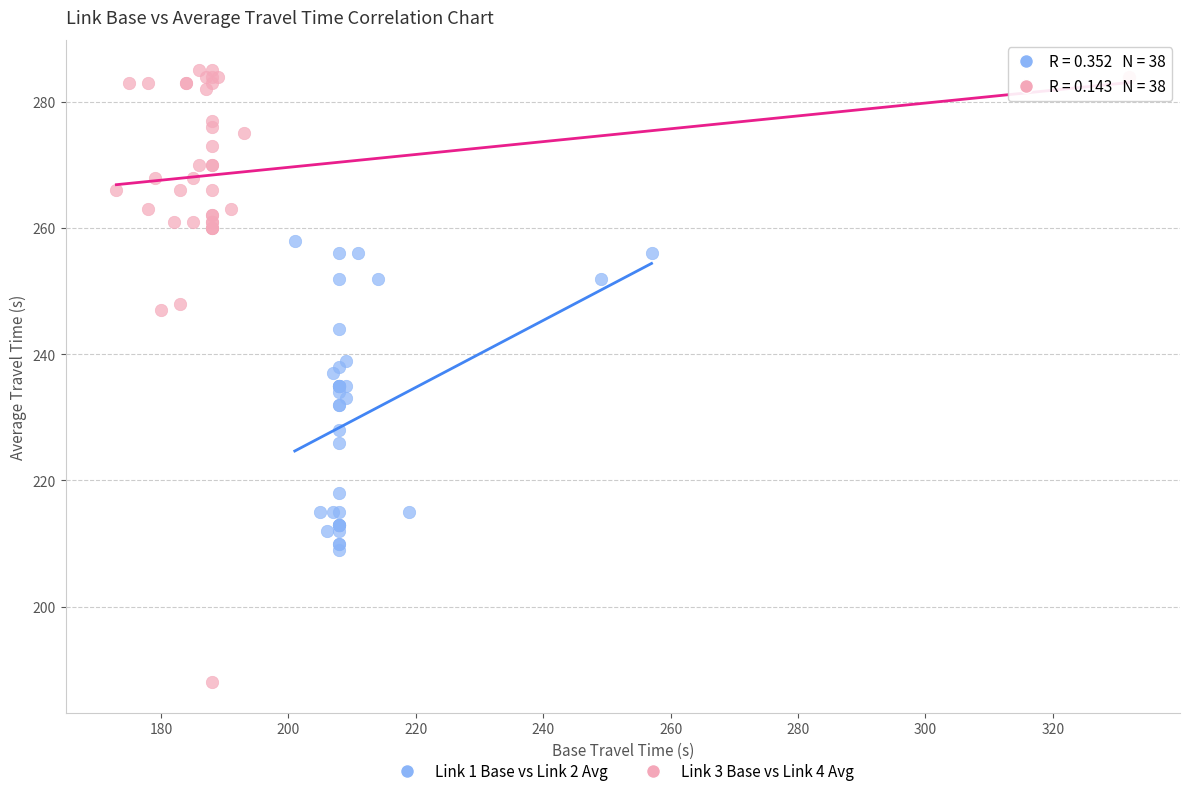

Which series contains the highest Y value?

Link 3 Base vs Link 4 Avg